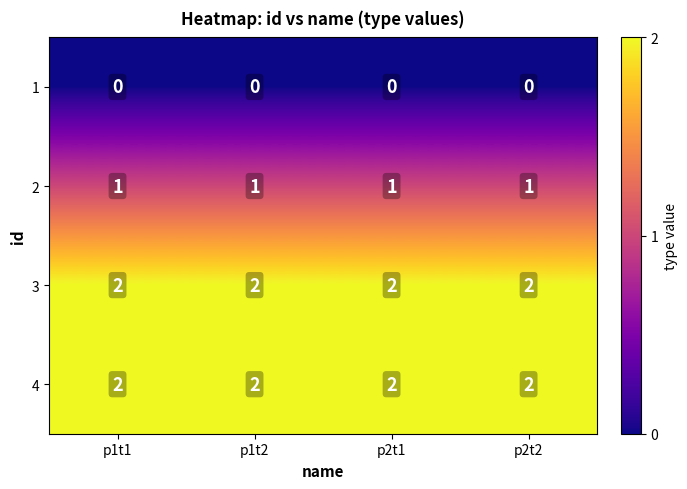

What is the total value across all series at p1t2?

5